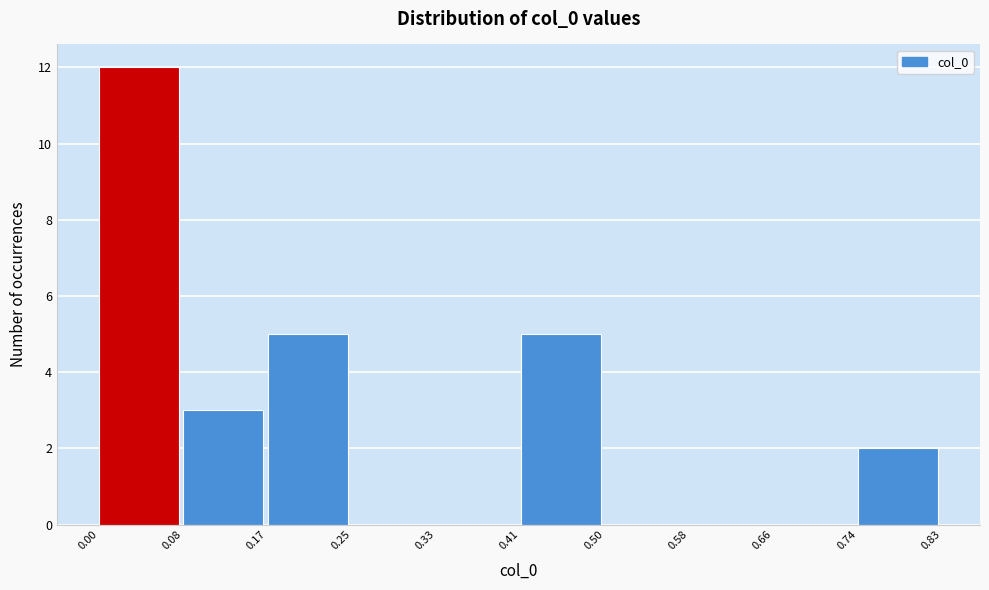

Reading left to right, transcribe this chart: for each bar, give the range it covers on the x-axis and its height. The values are not printed on the chart, so give them approximately, as read against the axis.

0.00 to 0.08: 12
0.08 to 0.17: 3
0.17 to 0.25: 5
0.25 to 0.33: 0
0.33 to 0.41: 0
0.41 to 0.50: 5
0.50 to 0.58: 0
0.58 to 0.66: 0
0.66 to 0.74: 0
0.74 to 0.83: 2